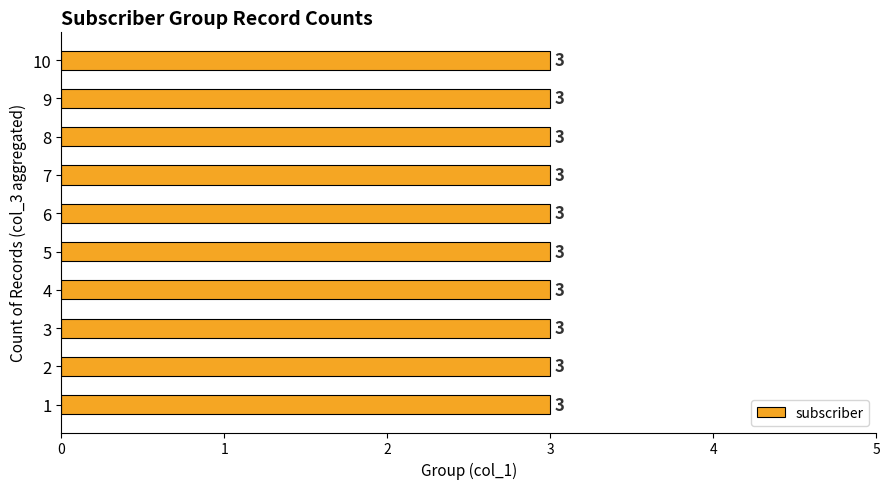

List the labels in order of value, largest first.

10, 9, 8, 7, 6, 5, 4, 3, 2, 1